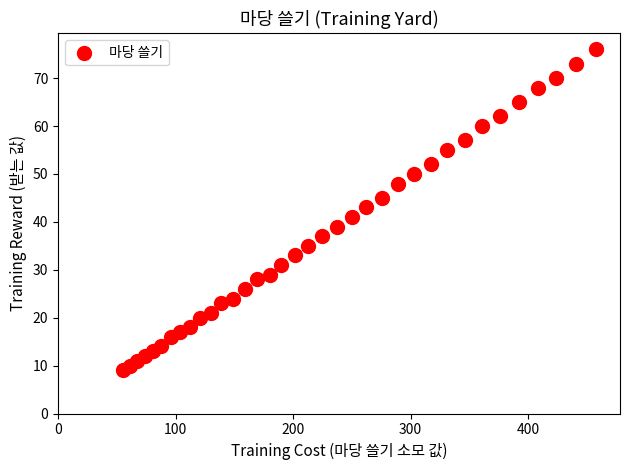

What is the range of X values (max minus min)?

403